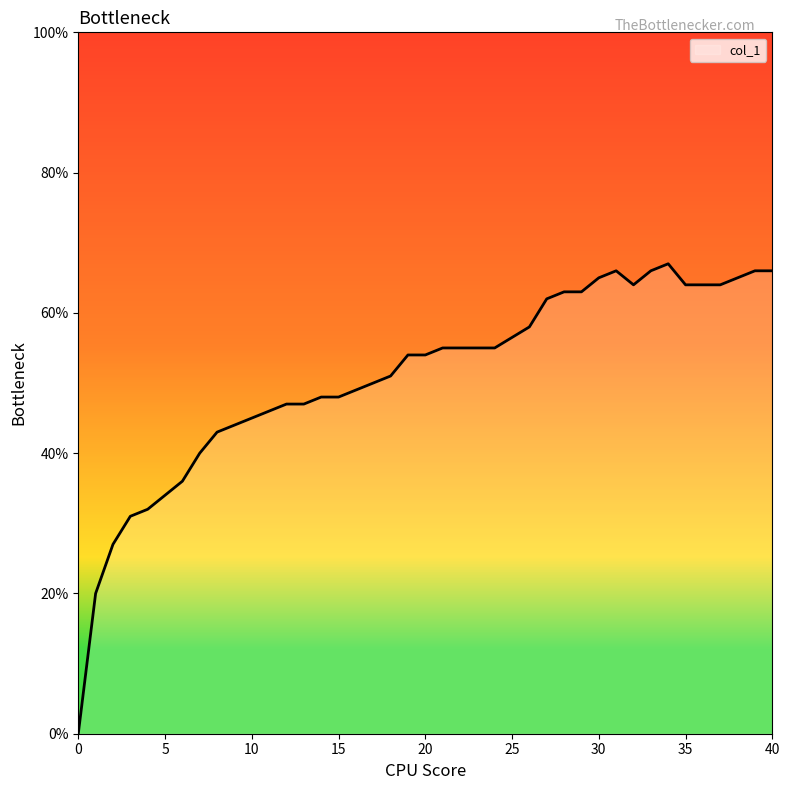

Does the chart display data point markers on the line(s)?

No